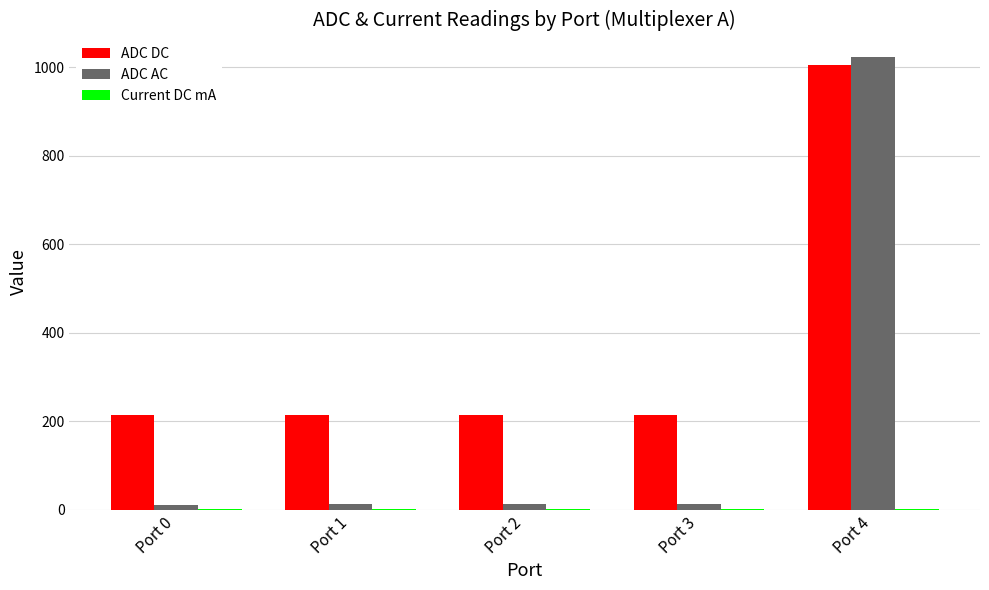

Which series has the largest total across all categories?

ADC DC